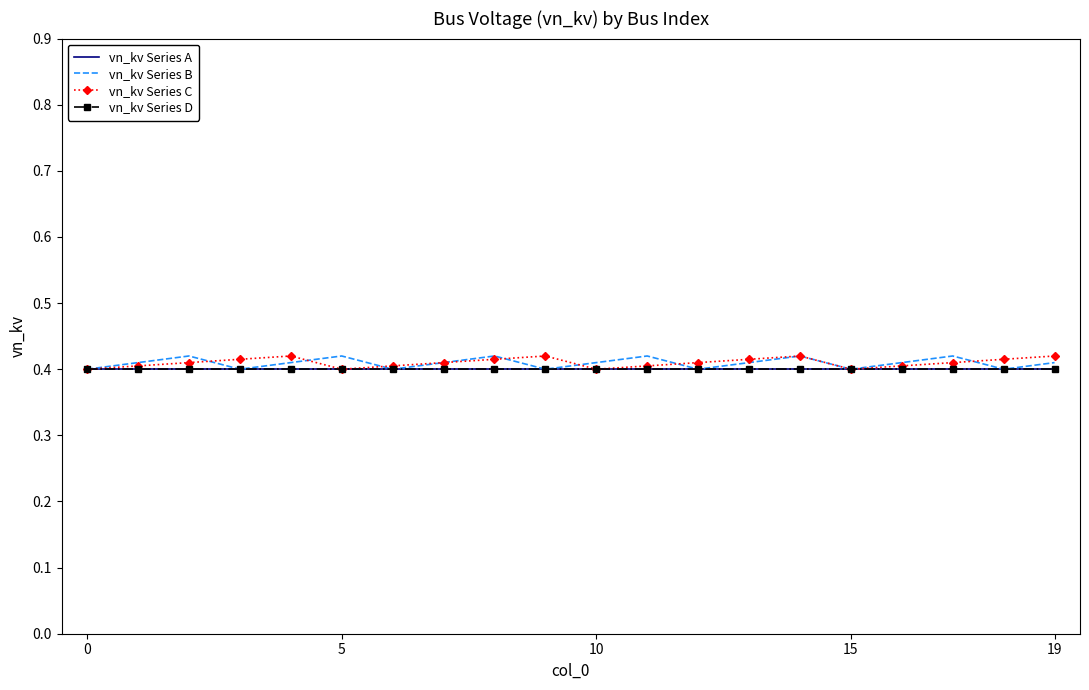

What is the label of the 15th point from the left?

14